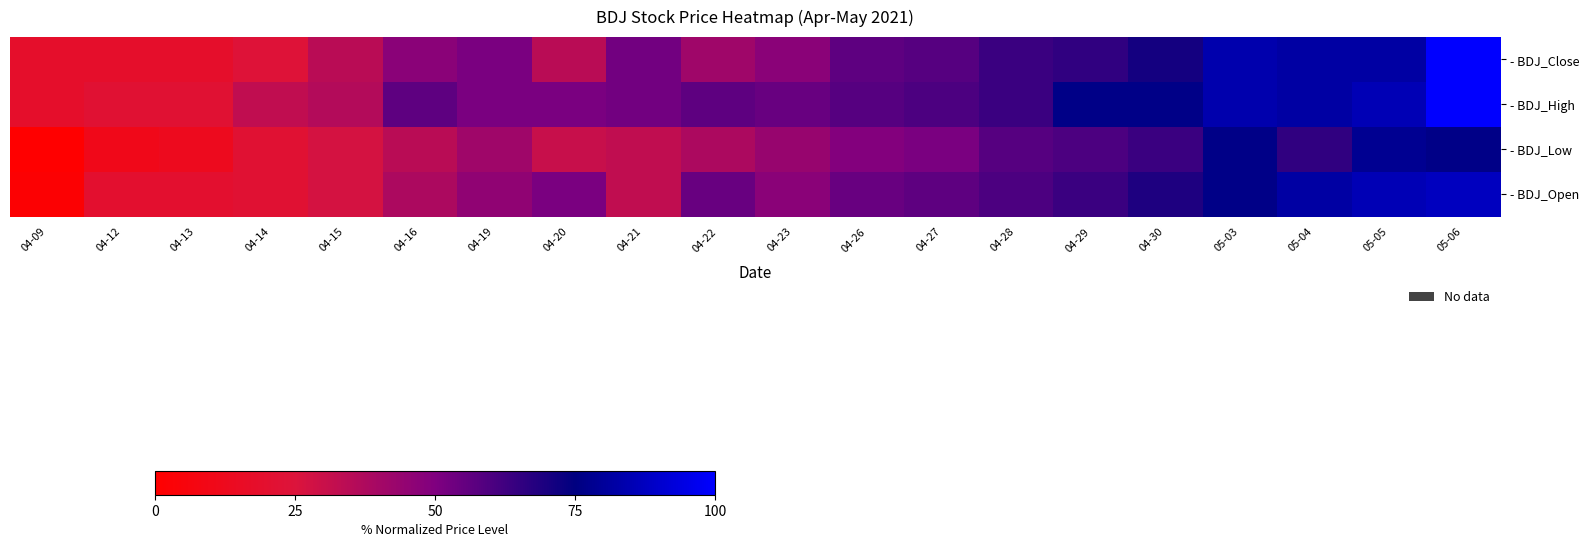

Rank the series by their average value, from highest to lowest.

- BDJ_High, - BDJ_Close, - BDJ_Open, - BDJ_Low